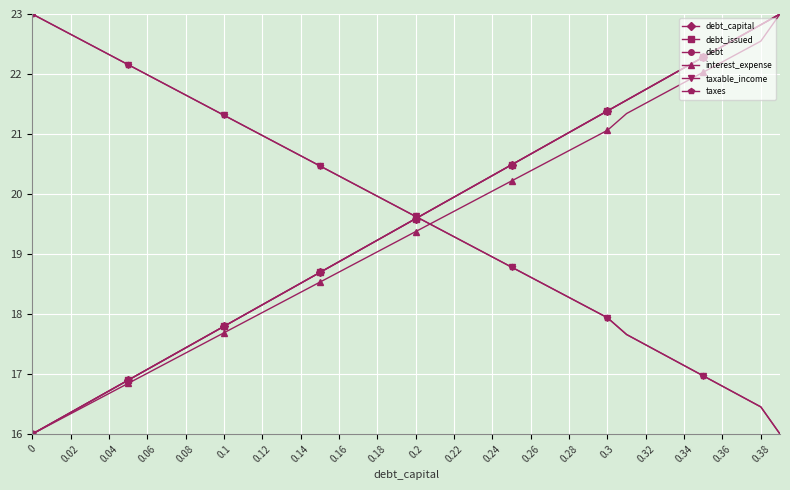

How many series are shown in this chart?

6